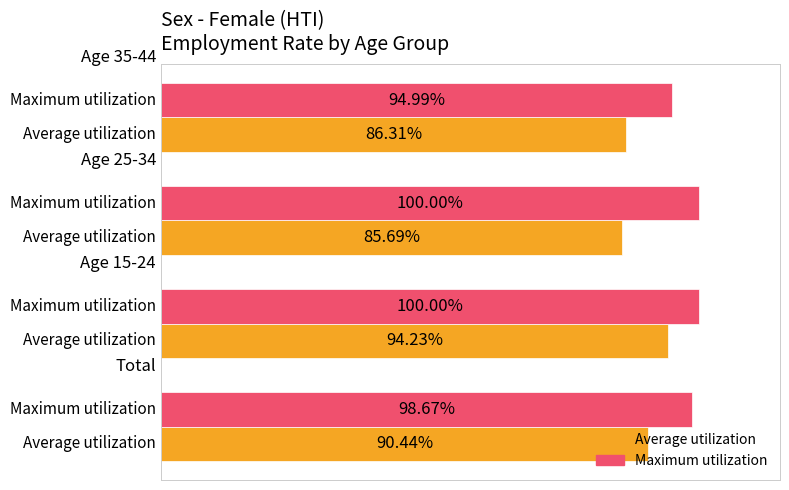

Which series has the largest range (max minus min)?

Average utilization